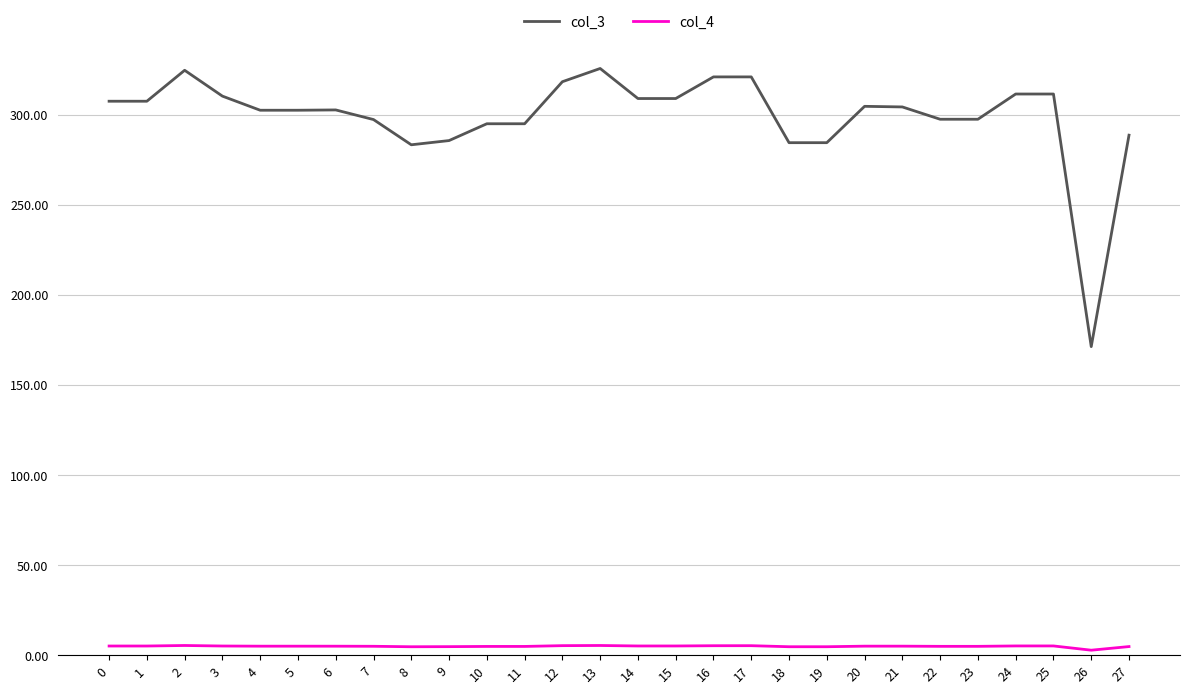

Does the chart display data point markers on the line(s)?

No